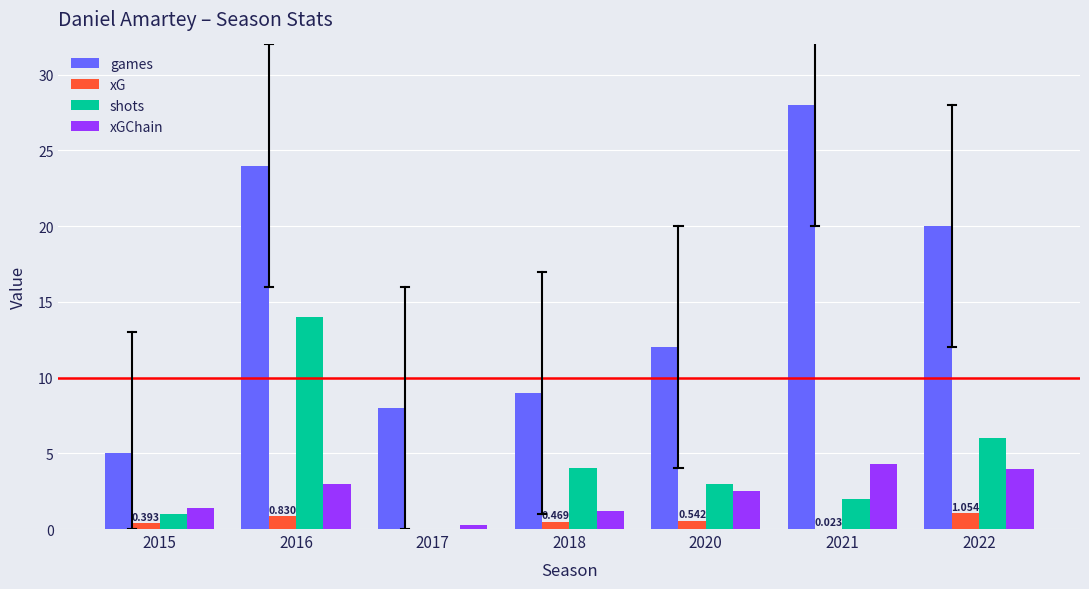

Which series has the largest total across all categories?

games